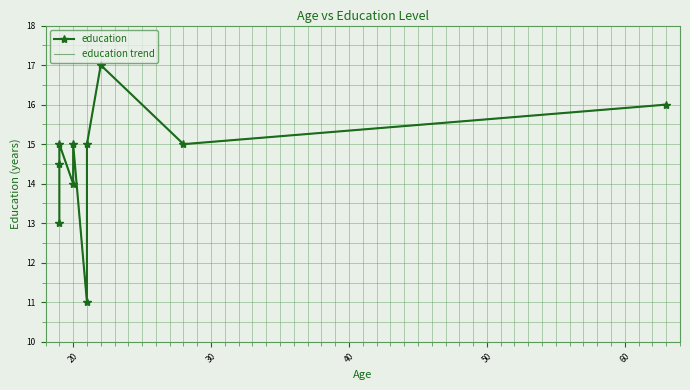

True or false: education trend has more than 1 interior local peaks.

True